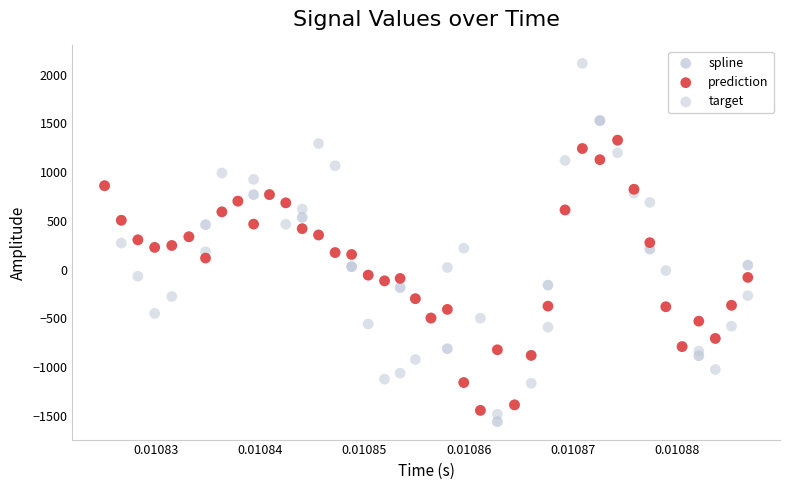

What are all the series names shown in the legend?

spline, prediction, target